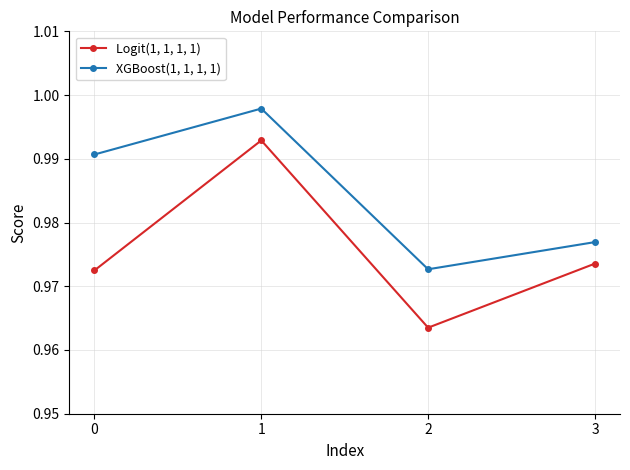

Which series has the largest range (max minus min)?

Logit(1, 1, 1, 1)